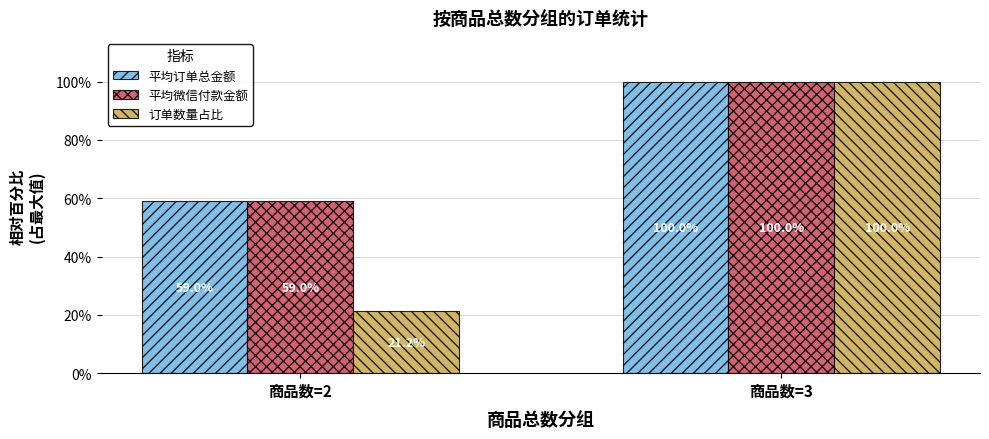

Which series changed the most between 商品数=2 and 商品数=3?

订单数量占比